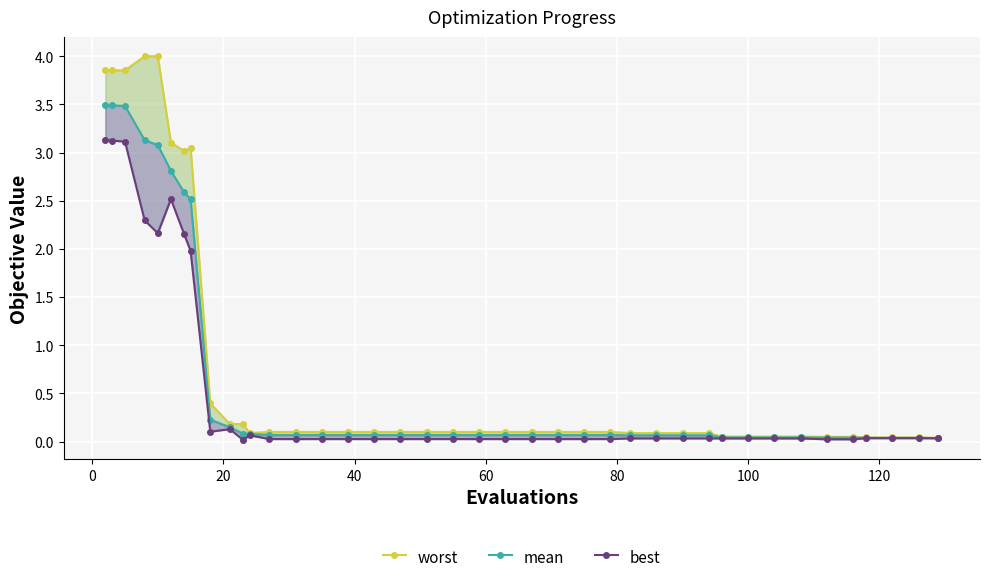

True or false: worst and mean intersect in this chart.

False